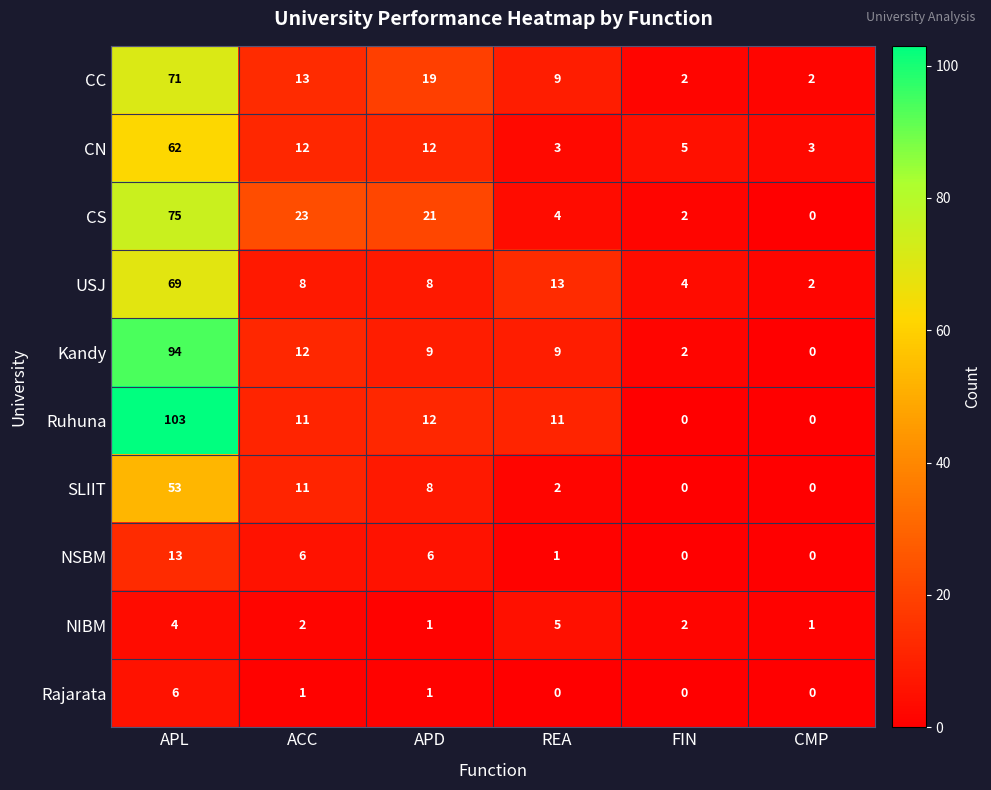

At which label does Kandy first exceed 9?

APL